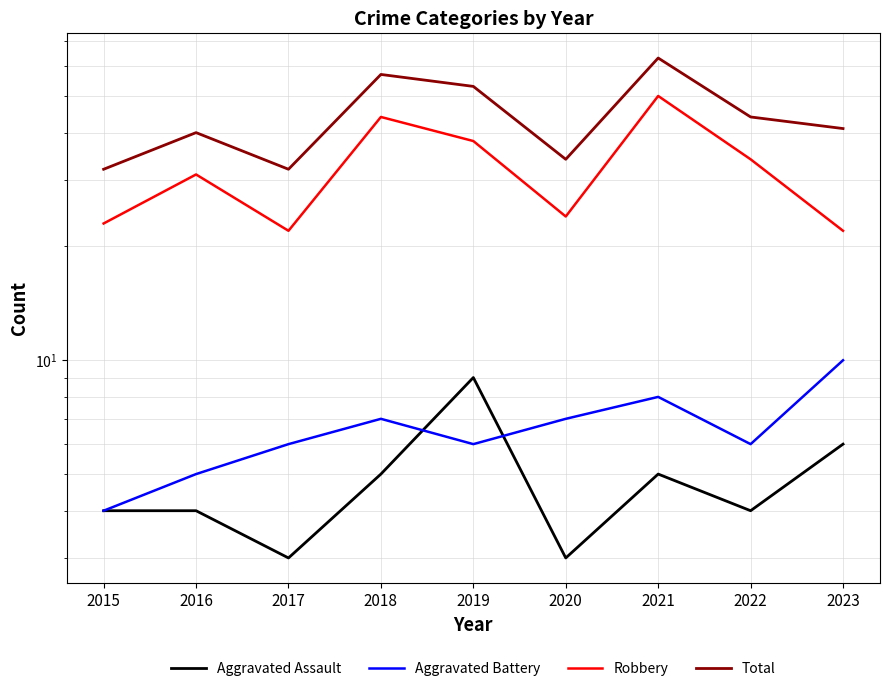

Reading left to right, transcribe all the data shown in this chart.

Aggravated Assault: 2015=4	2016=4	2017=3	2018=5	2019=9	2020=3	2021=5	2022=4	2023=6
Aggravated Battery: 2015=4	2016=5	2017=6	2018=7	2019=6	2020=7	2021=8	2022=6	2023=10
Robbery: 2015=23	2016=31	2017=22	2018=44	2019=38	2020=24	2021=50	2022=34	2023=22
Total: 2015=32	2016=40	2017=32	2018=57	2019=53	2020=34	2021=63	2022=44	2023=41